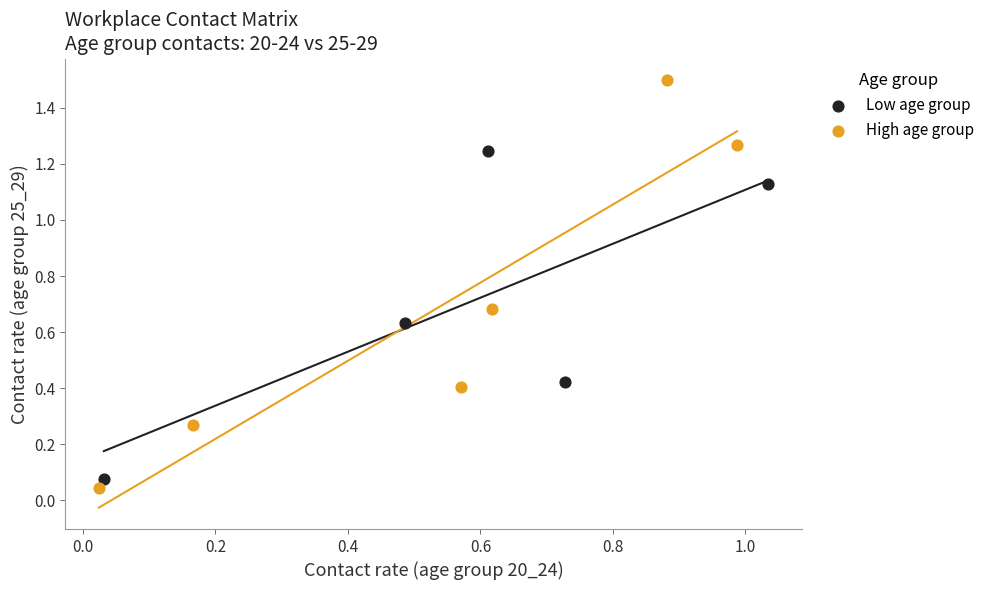

What are all the series names shown in the legend?

Low age group, High age group